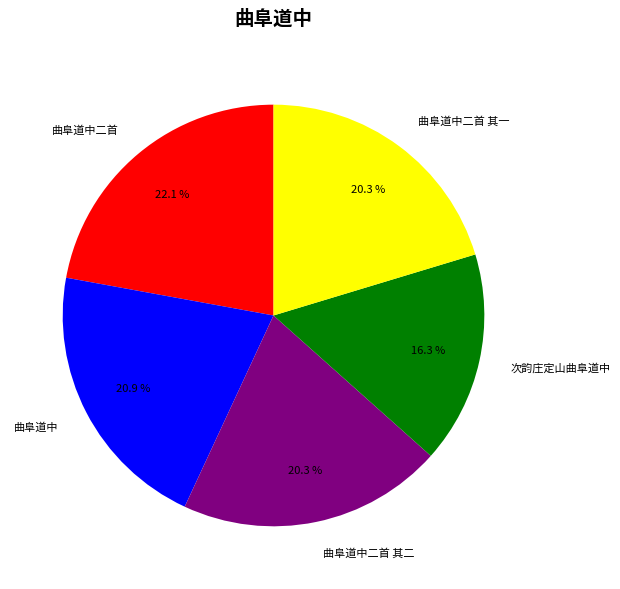

To the nearest percent, what is the difference between the 曲阜道中 and 次韵庄定山曲阜道中 slice percentages?

5%